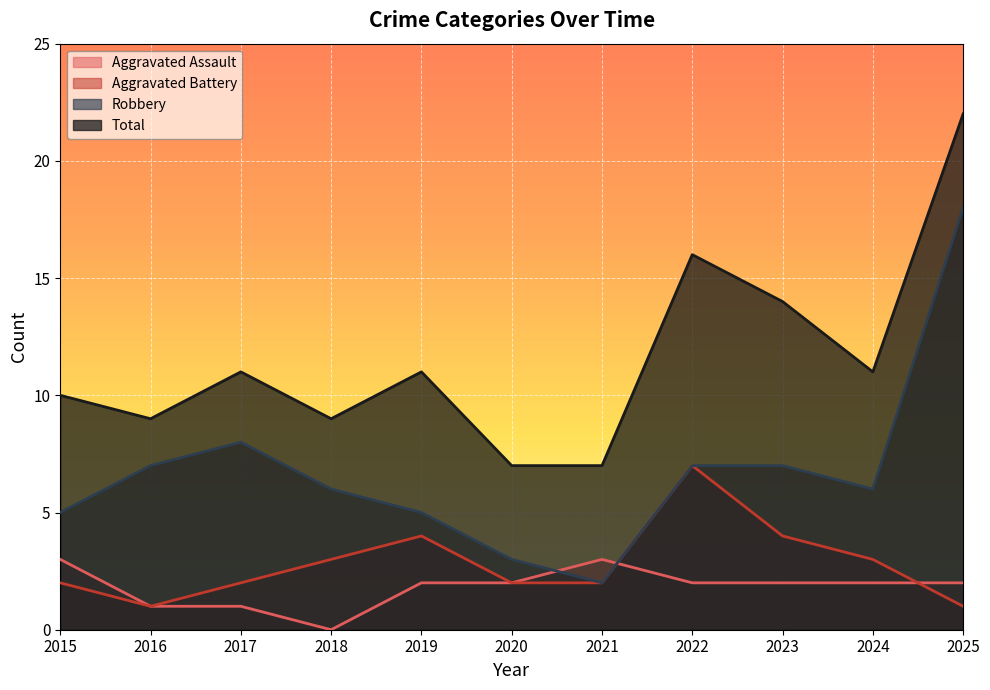

Count the Aggravated Battery values in the range 2 to 4.

8